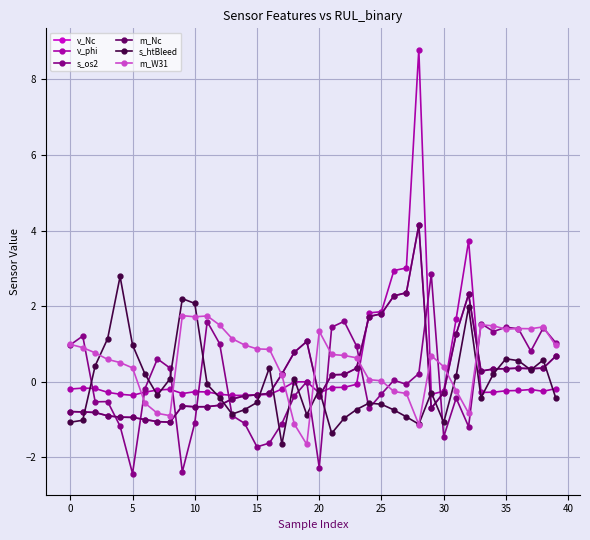

What is the highest value of the m_W31 series?

1.7